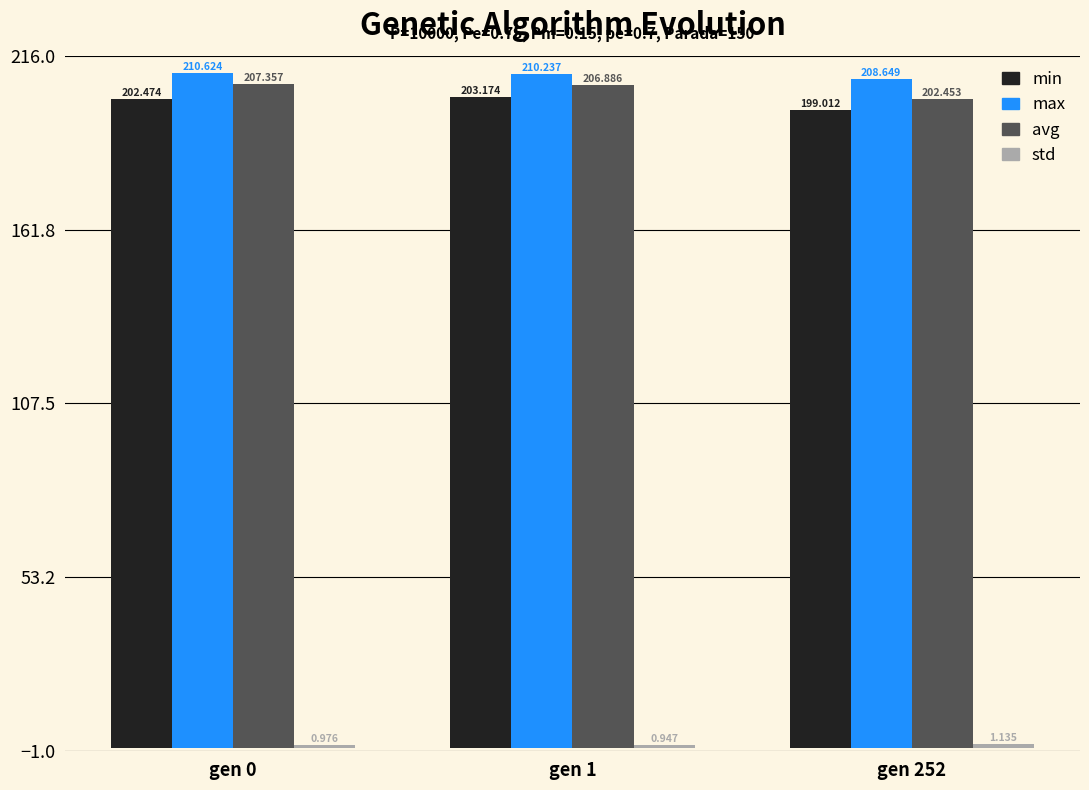

Which series has the largest range (max minus min)?

avg